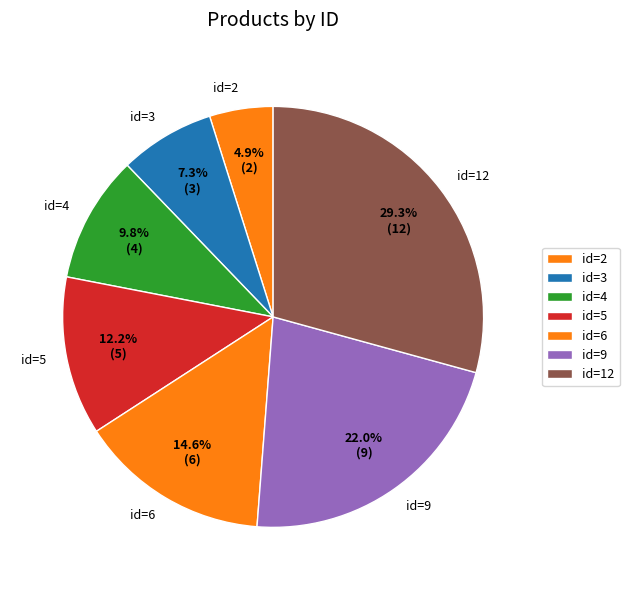

To the nearest percent, what is the average slice percentage?

14%